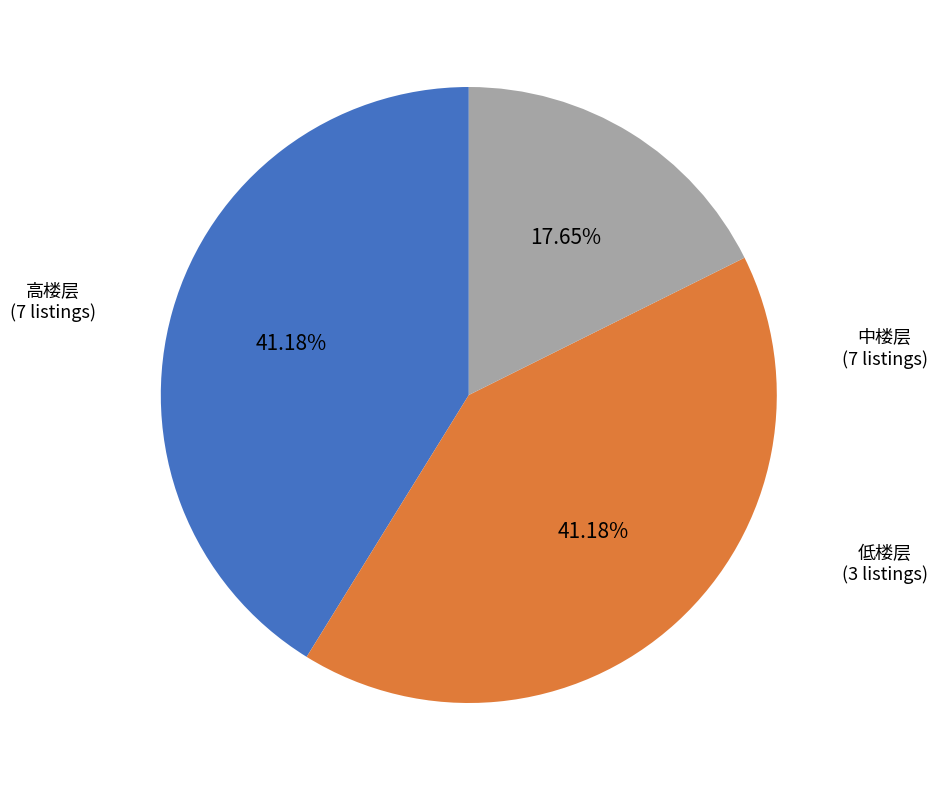

Which has a higher value, 低楼层 or 中楼层?

中楼层